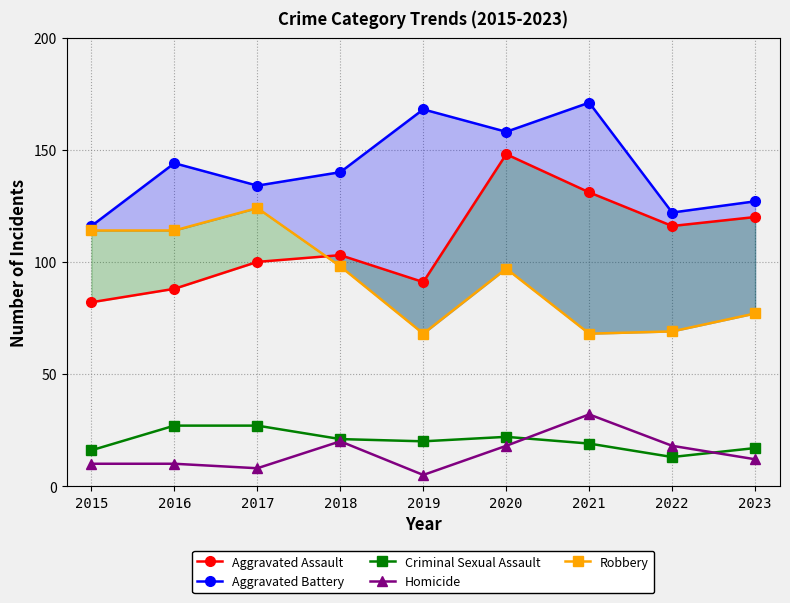

List the labels in order of Robbery value, smallest first.

2019, 2021, 2022, 2023, 2020, 2018, 2015, 2016, 2017